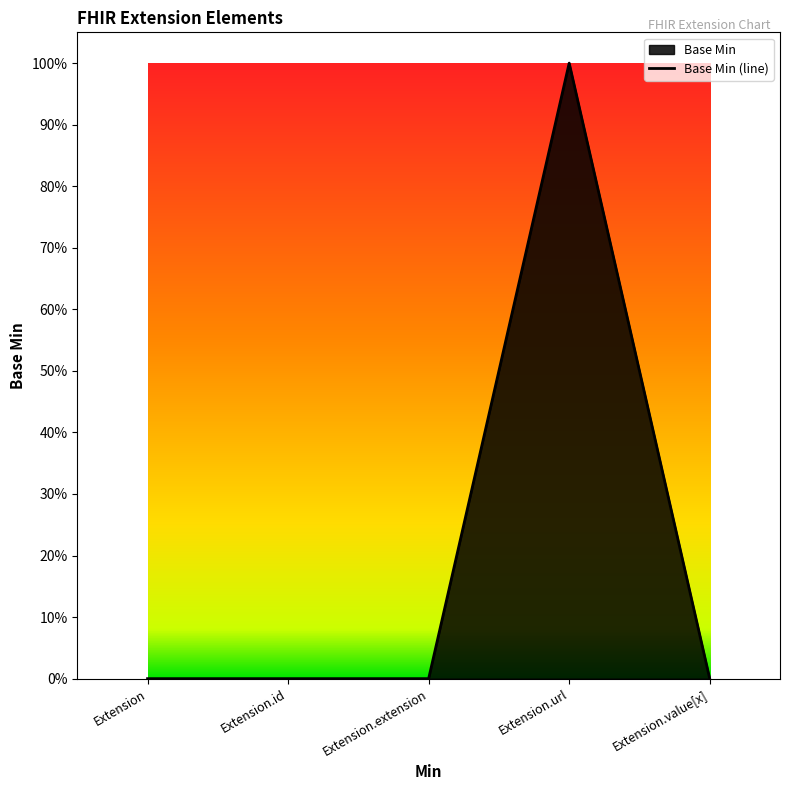

At which category does the chart reach its minimum across all series?

Extension